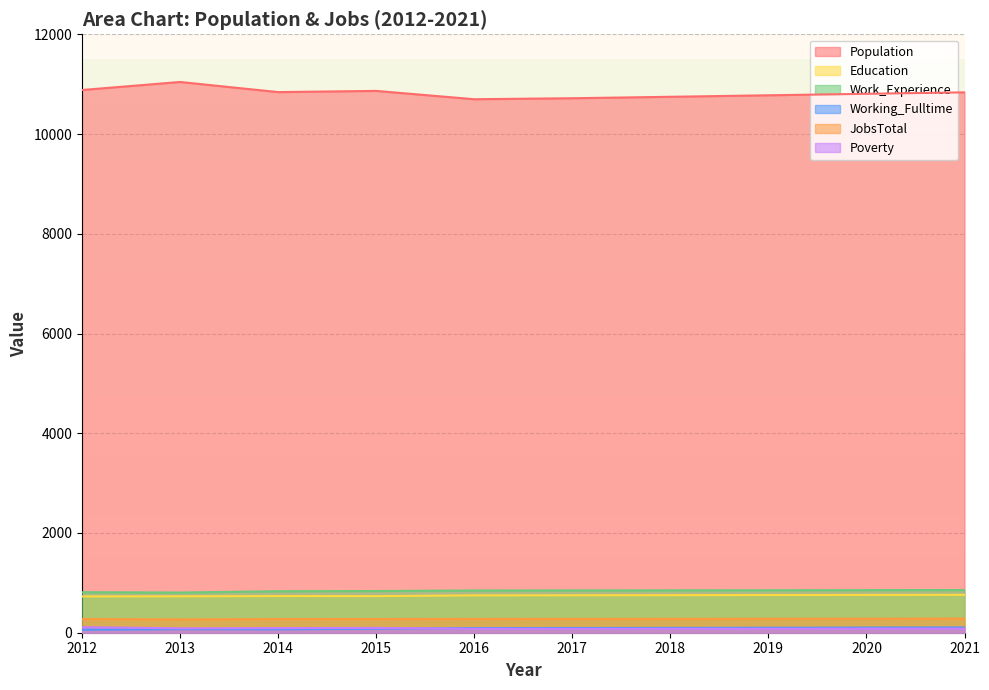

True or false: Poverty has a value of 88 at 2013.

True